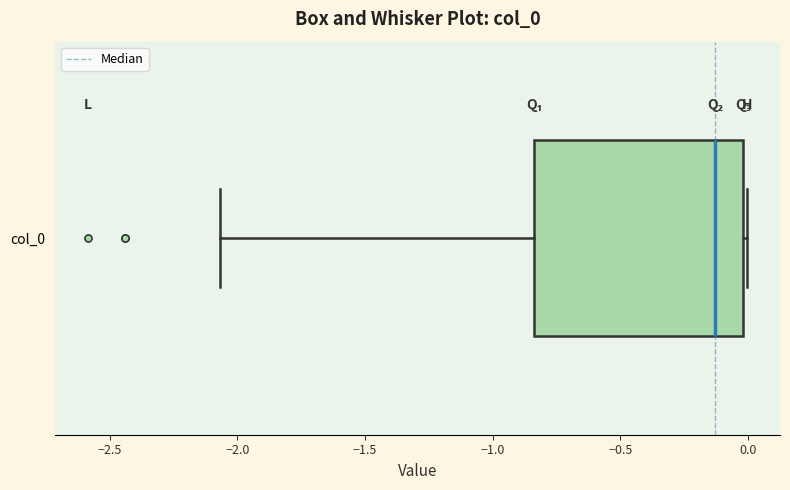

Transcribe this box plot: give where the median line is, the range the box spans, and where the two whiskers end, as read against the x-axis. The values are not printed on the chart, so give them approximately, as read against the axis.

median -0.15, box -0.85 to 0.00, whiskers -2.05 to 0.00